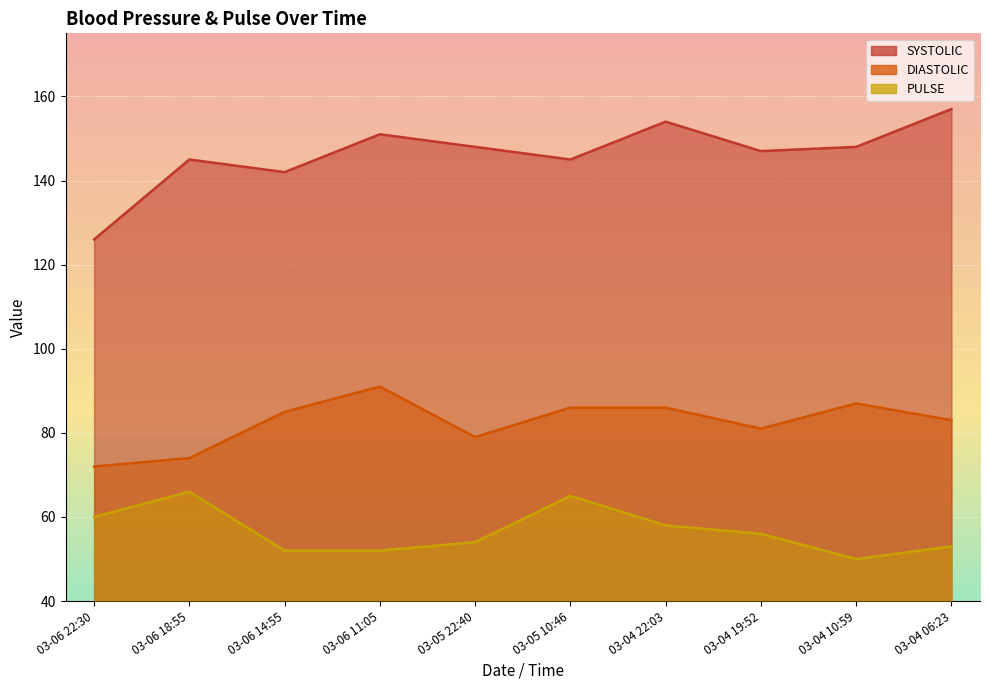

Is it true that PULSE equals 37 at 03-05 10:46?

False